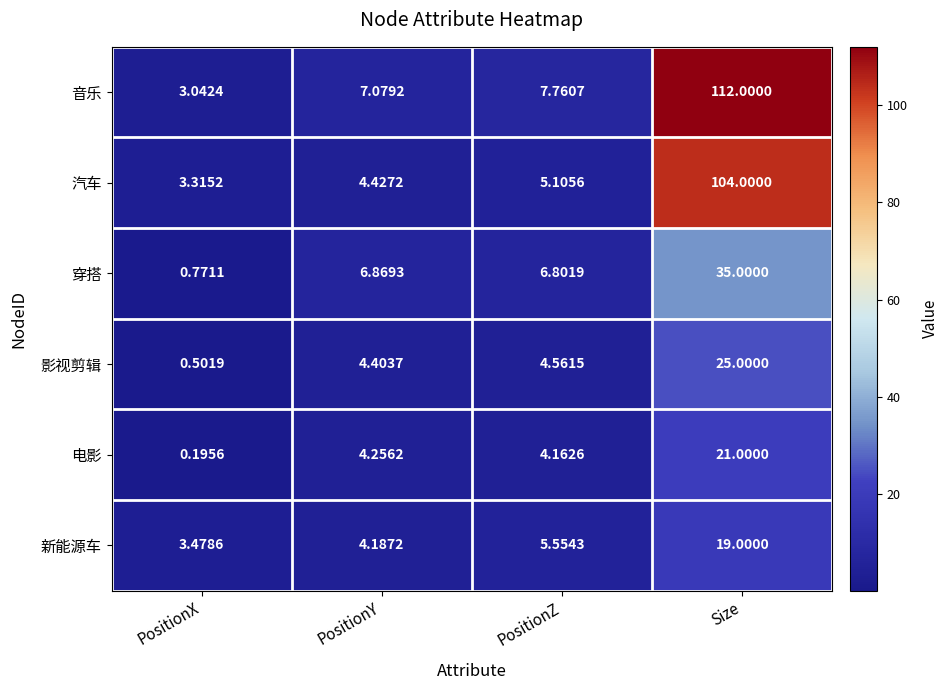

At which label is 汽车 closest to 53?

PositionZ